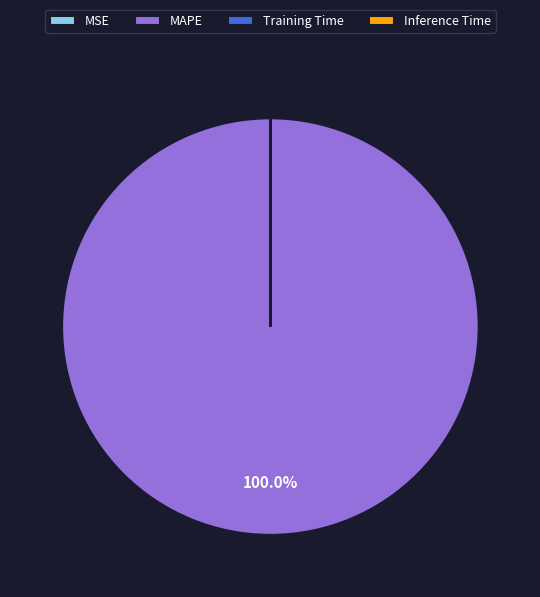

True or false: MAPE accounts for 86% of the total.

False